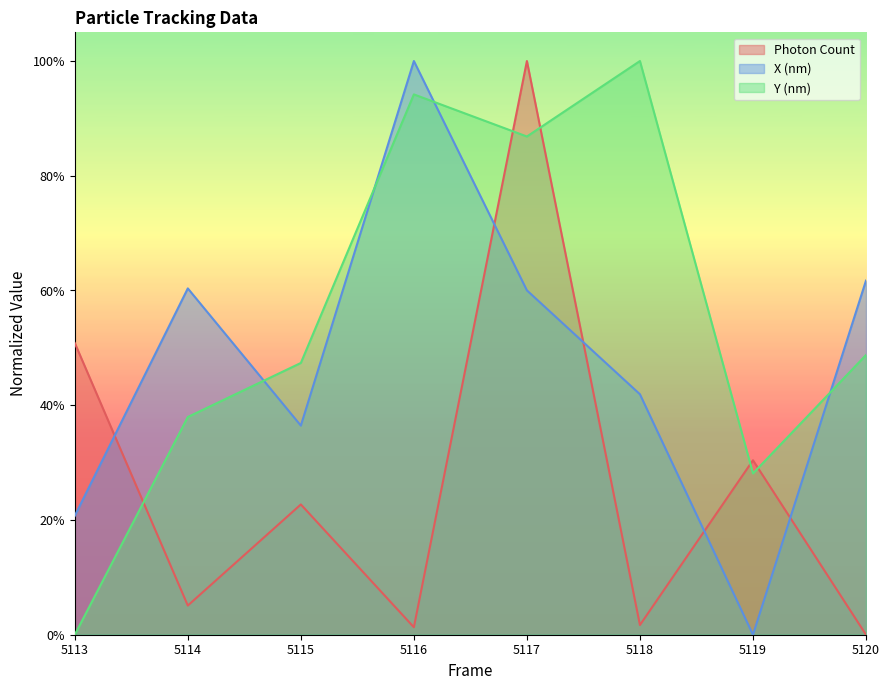

What is the value of the Photon Count point at the 2nd from the left?

0.1